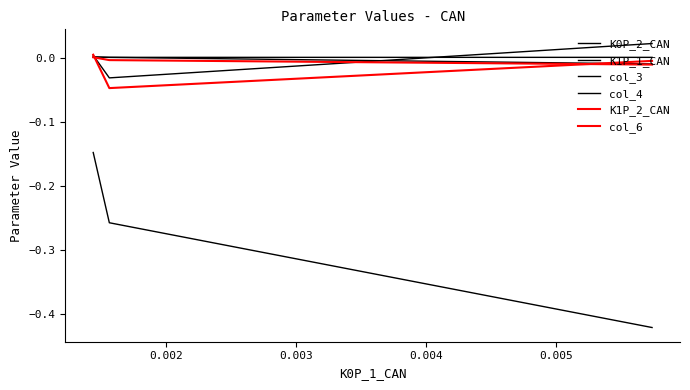

What are all the series names shown in the legend?

K0P_2_CAN, K1P_1_CAN, col_3, col_4, K1P_2_CAN, col_6